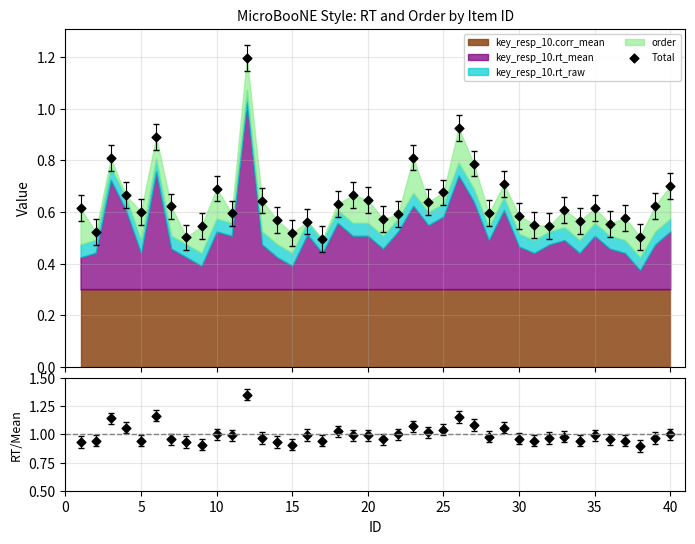

Which series has the largest Y range (max minus min)?

Total